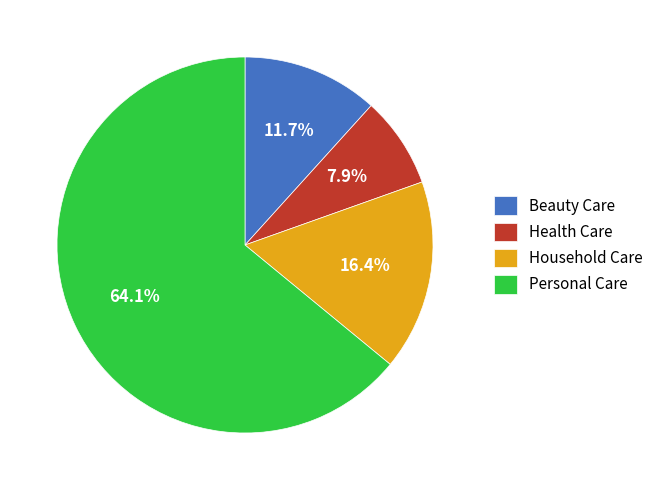

To the nearest percent, what portion does Beauty Care represent?

12%